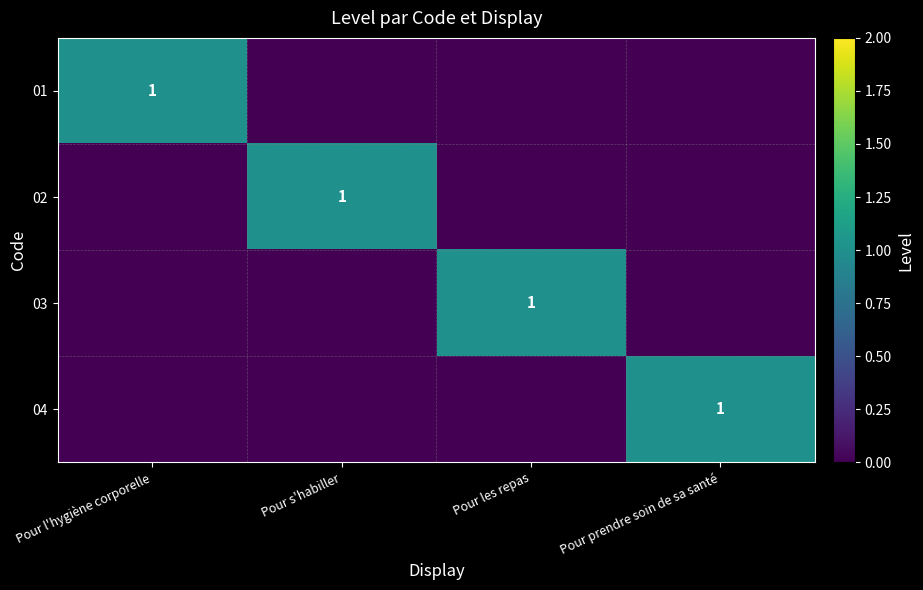

How many positive values does the 02 series have?

1